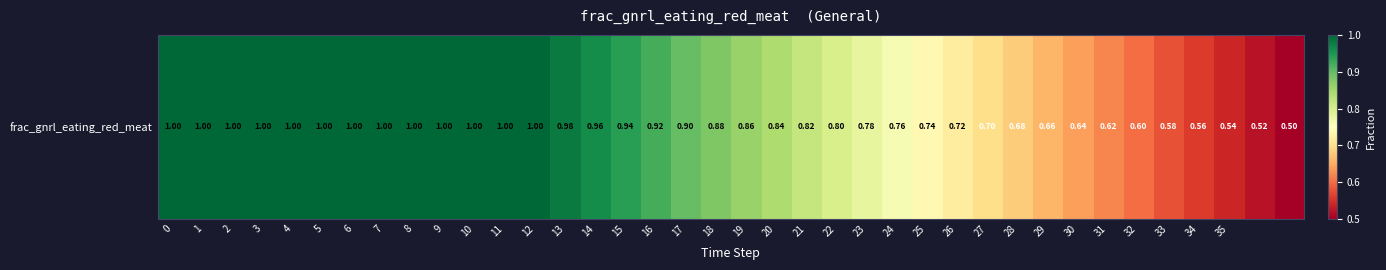

The chart shows a value of 0.7 at 25. True or false?

True